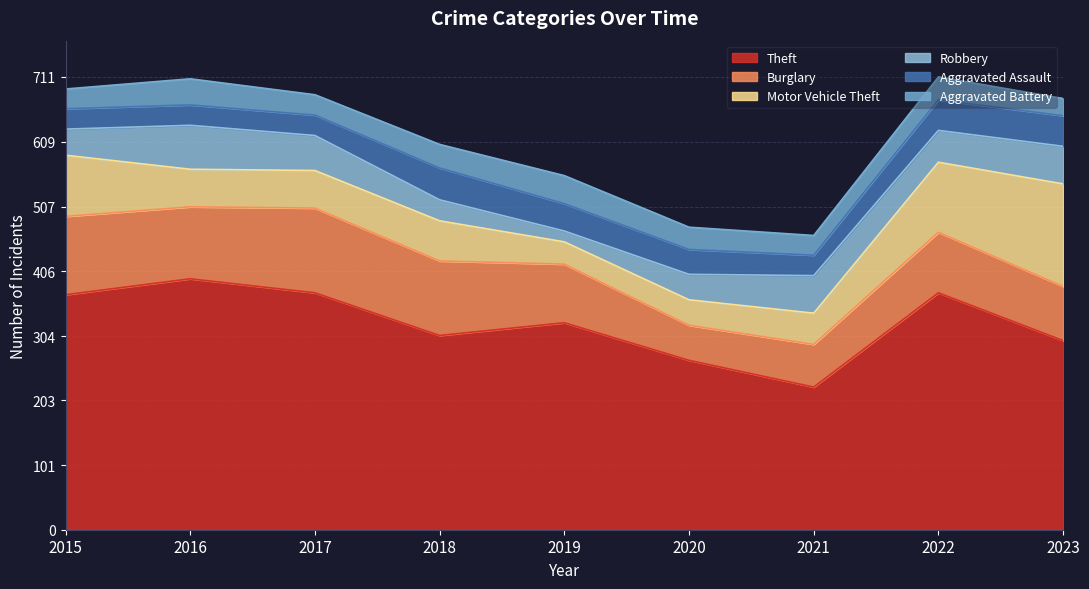

How many data points in Burglary are less than 95?

4